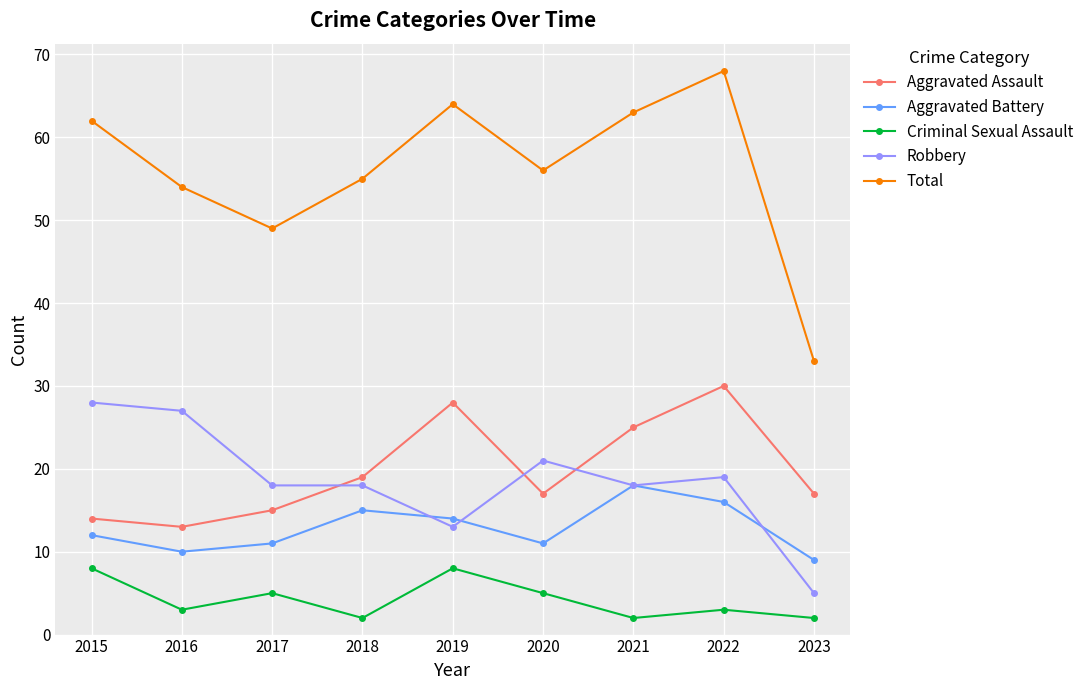

How many interior local valleys does the Criminal Sexual Assault series have?

3